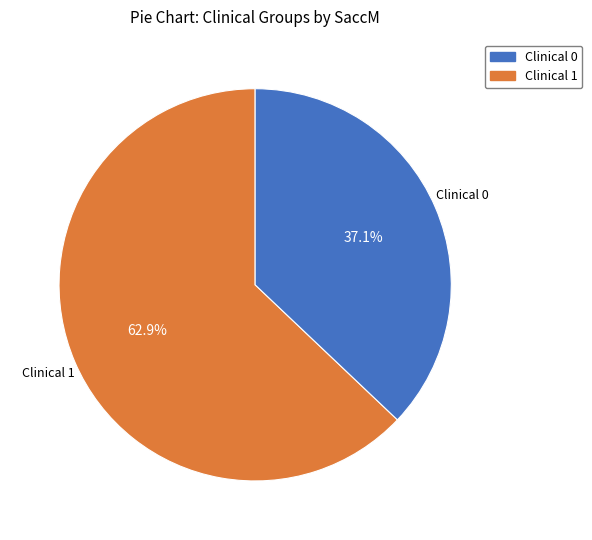

Count the number of slices in the pie.

2